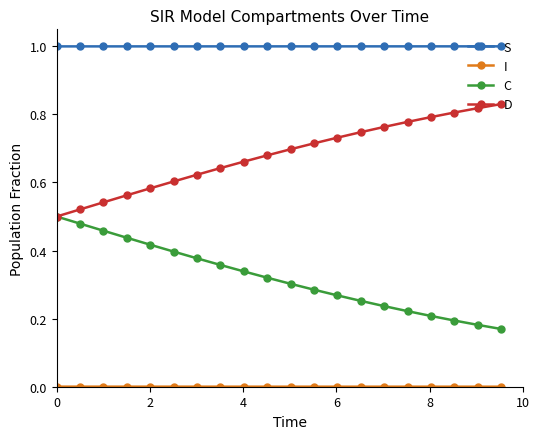

True or false: S and D cross at least once.

False